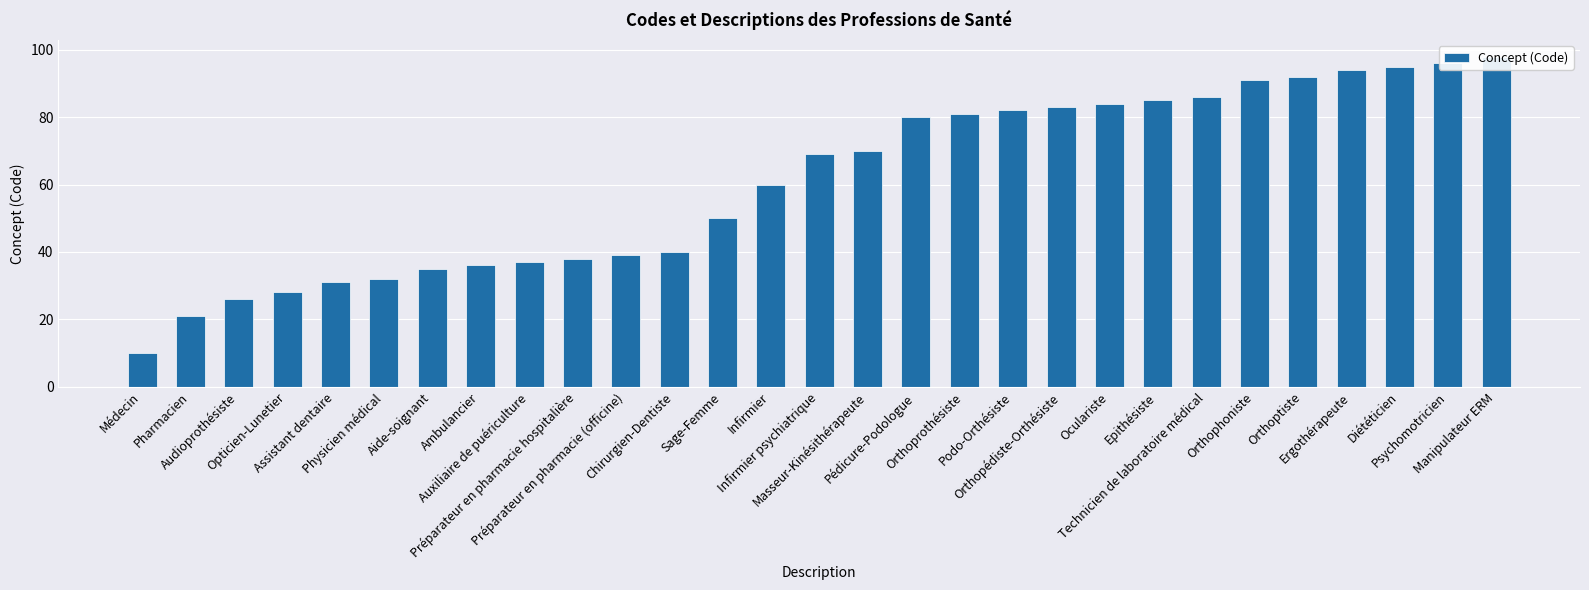

Read the value at Technicien de laboratoire médical, to the nearest 5.

85